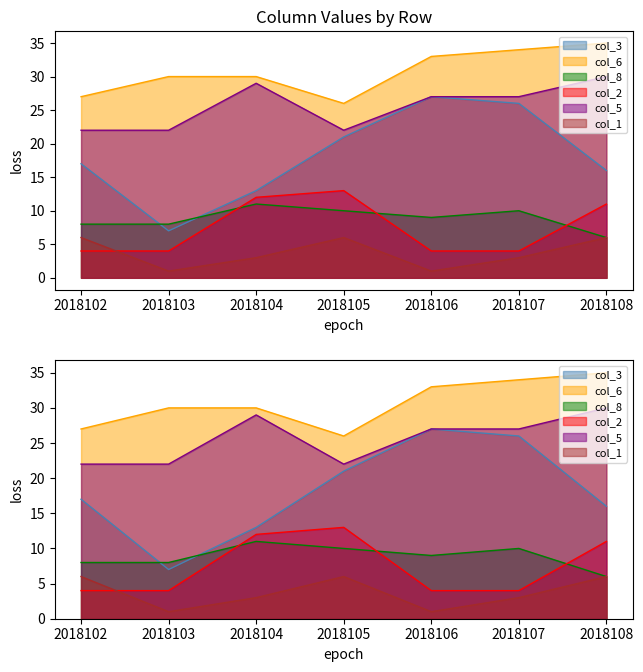

In col_3, how many points are lower than both neighbors (excluding endpoints)?

1